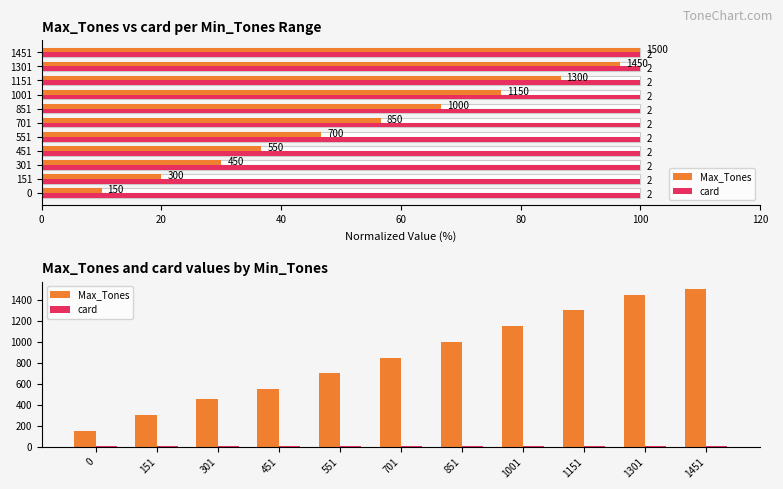

Between 301 and 451, which series saw the biggest shift?

Max_Tones